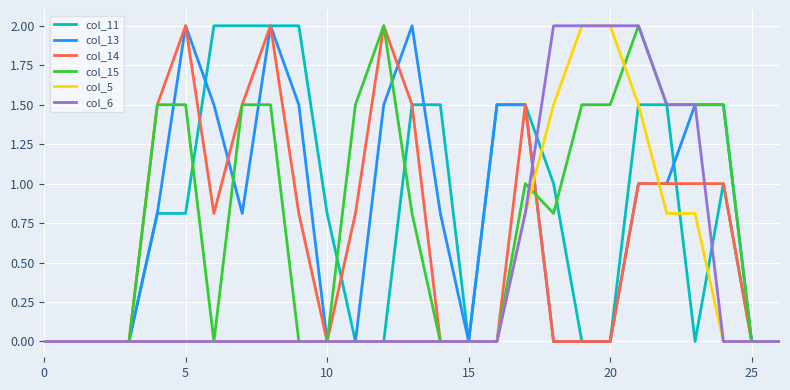

What is the highest value of the col_11 series?

2.0